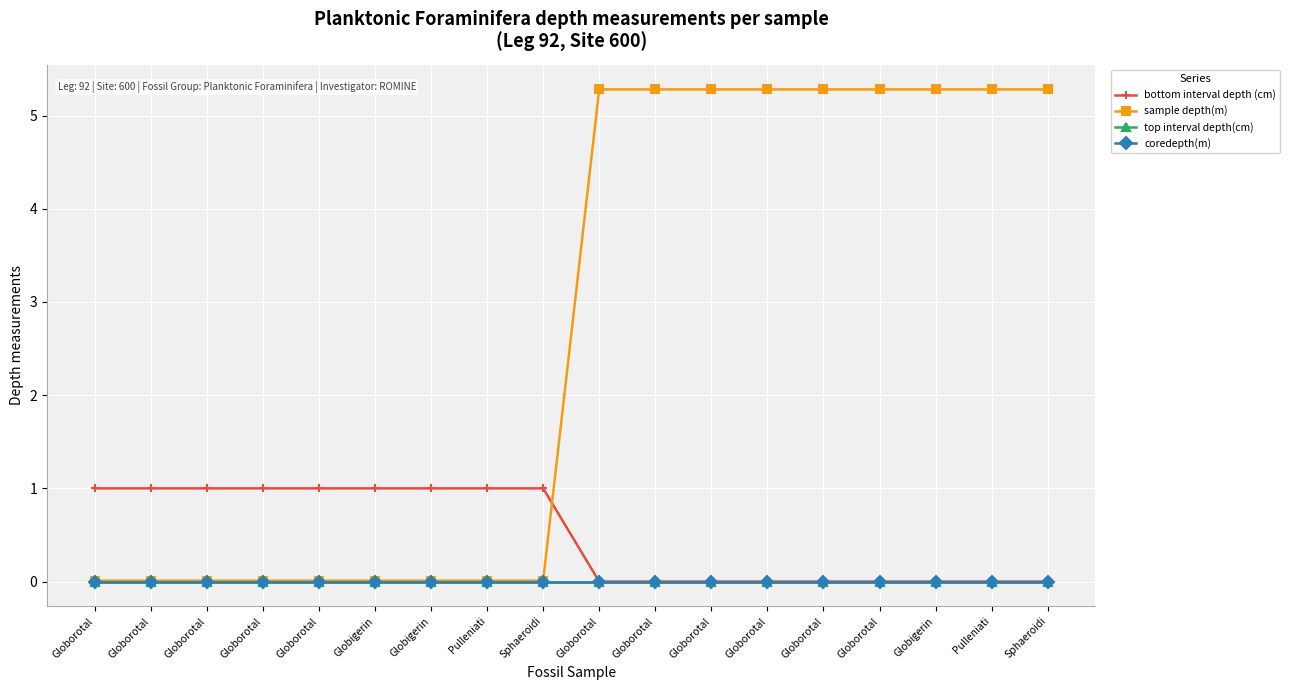

What is the label of the 6th point from the left?

Globigerin